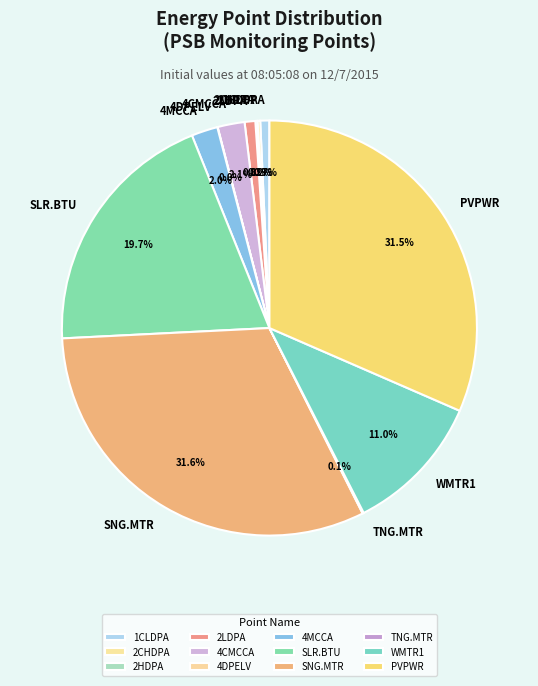

Does any single category account for the majority?

No